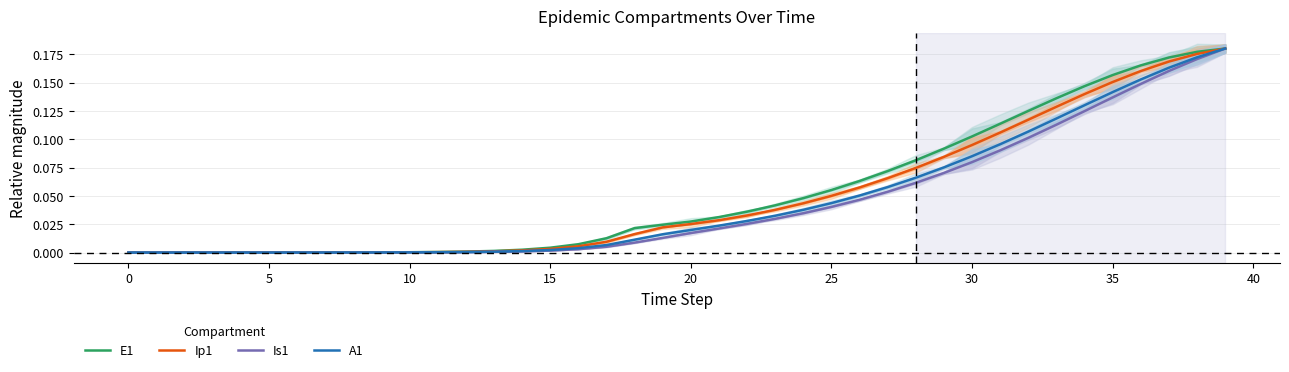

Rank the series by their average value, from highest to lowest.

E1, Ip1, A1, Is1